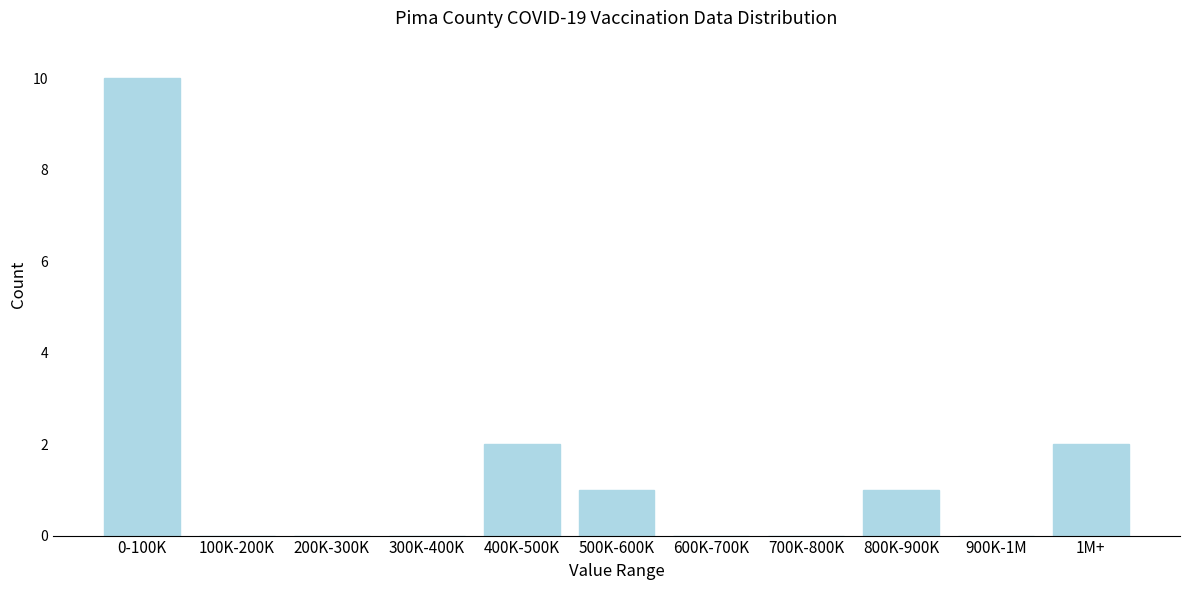

Reading left to right, transcribe all the data shown in this chart.

0-100K=10	100K-200K=0	200K-300K=0	300K-400K=0	400K-500K=2	500K-600K=1	600K-700K=0	700K-800K=0	800K-900K=1	900K-1M=0	1M+=2